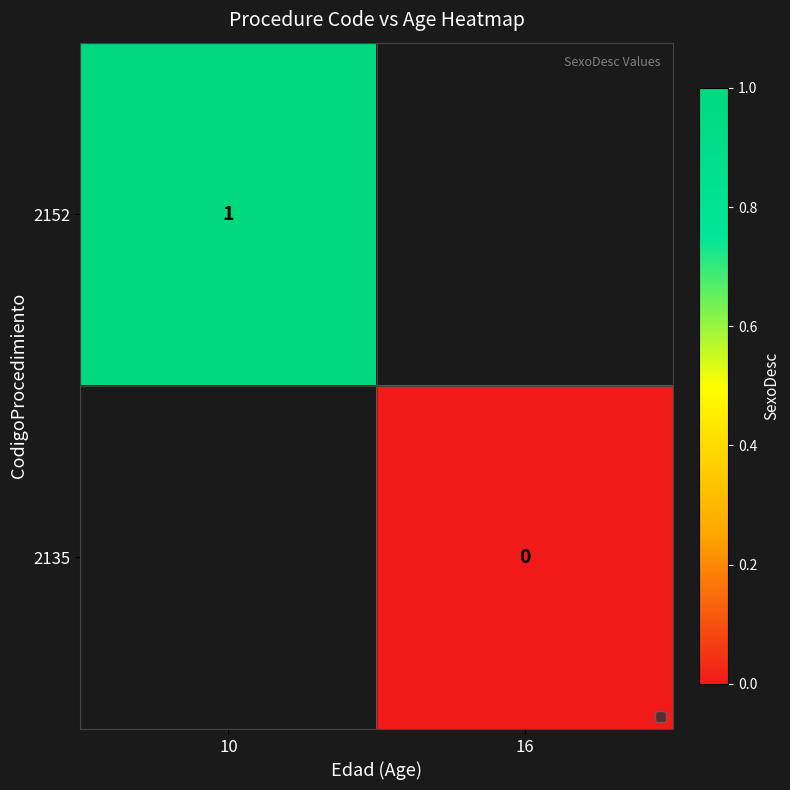

At how many categories does at least one series exceed 0?

1